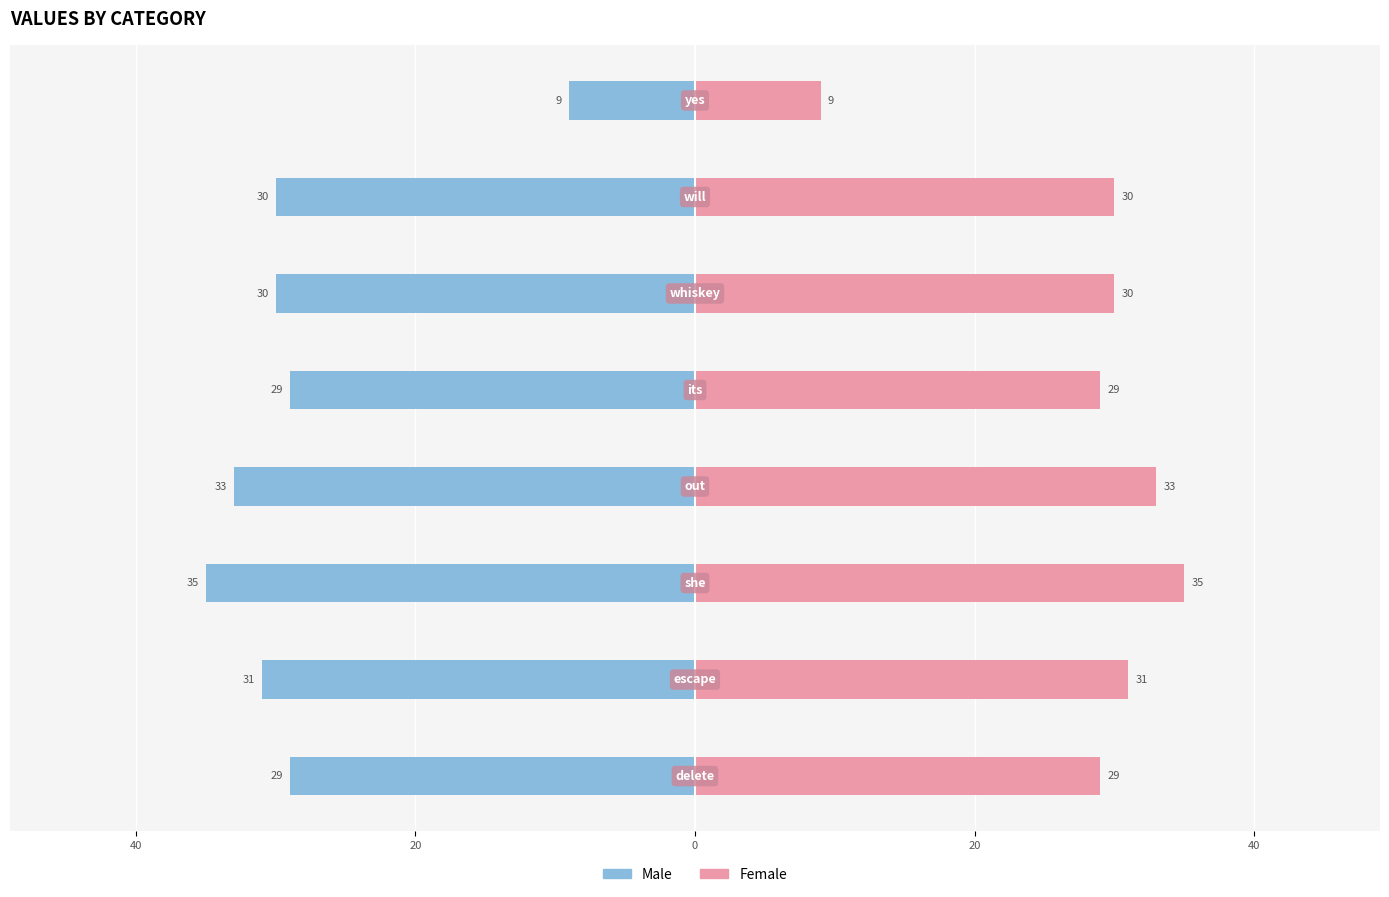

Reading left to right, extract all data points from this chart.

Male: -29	-31	-35	-33	-29	-30	-30	-9
Female: 29	31	35	33	29	30	30	9